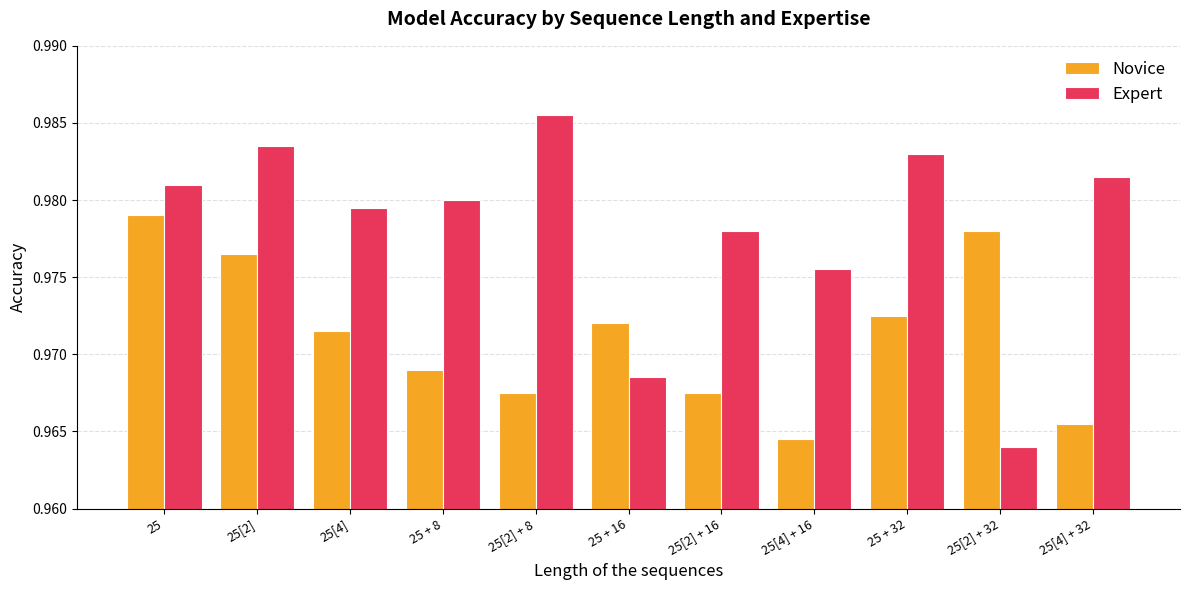

What is the sum of the Novice values at 25[4] and 25[2] + 8?

1.9